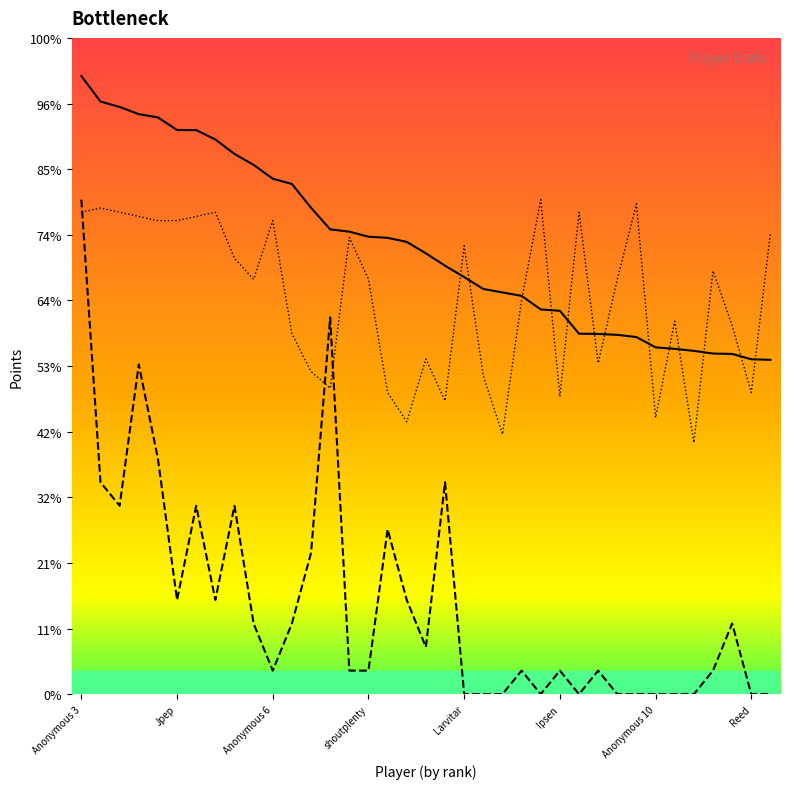

Does the chart display data point markers on the line(s)?

No